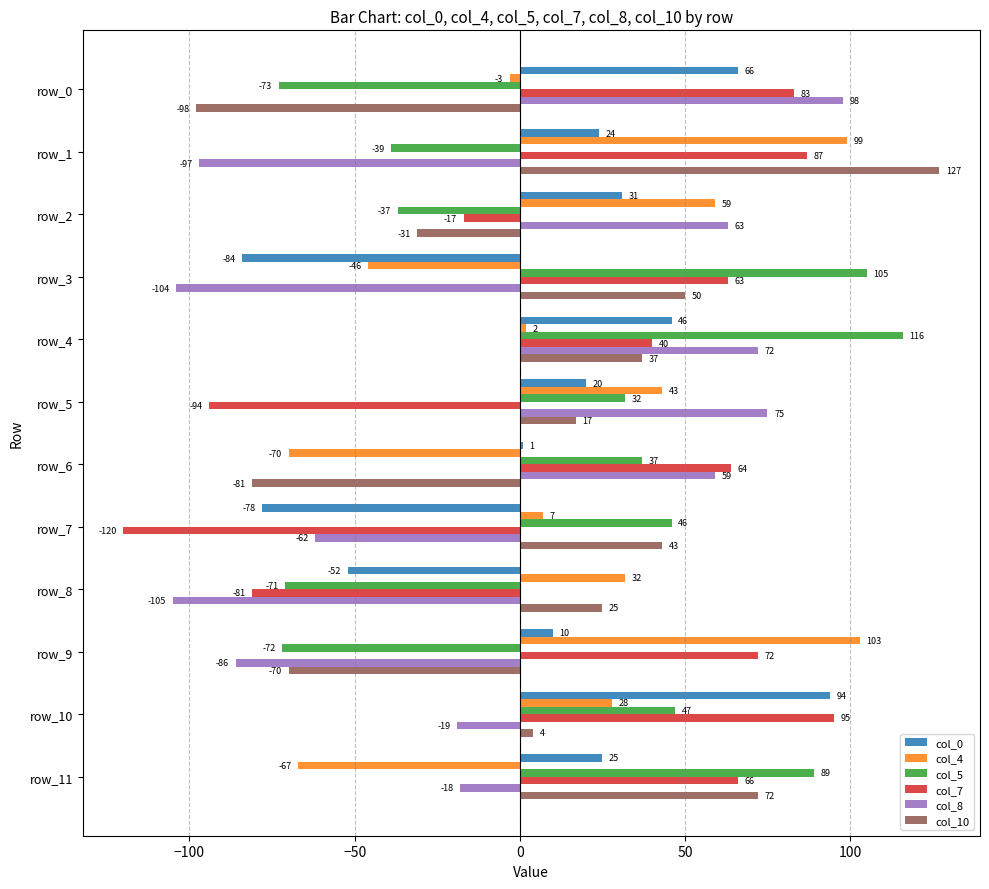

Which series has the largest total across all categories?

col_7